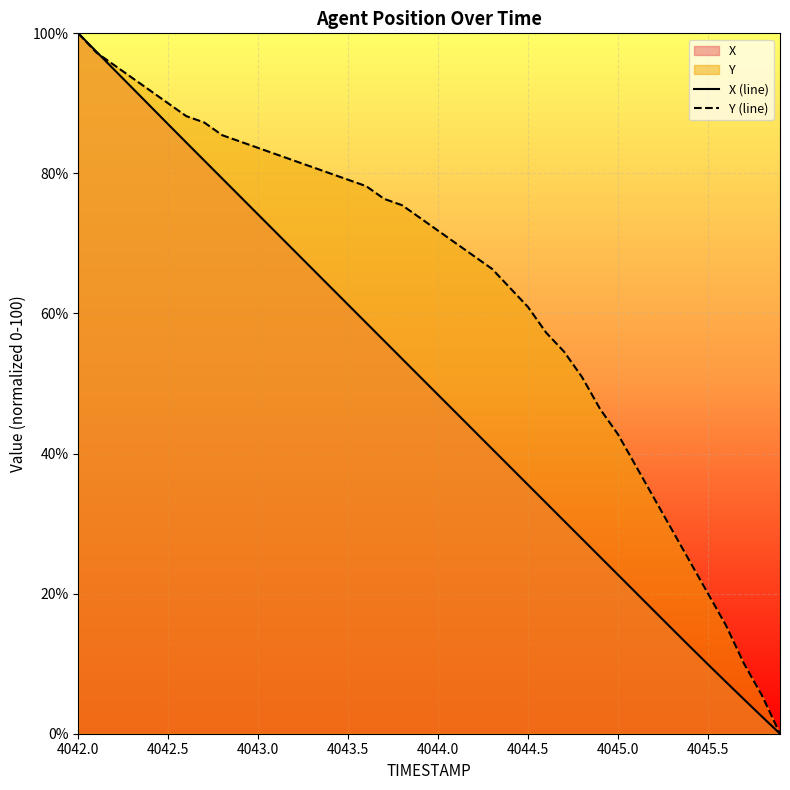

At which category is the sum across all series the highest?

4042.0